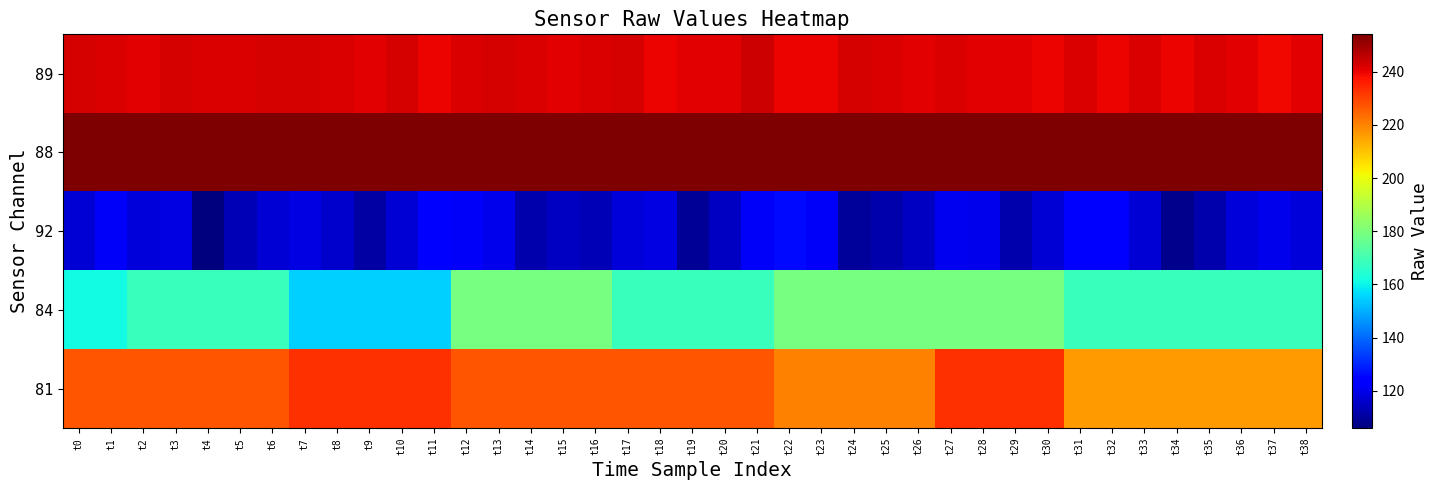

Which has a higher value, t30 or t25?

t25